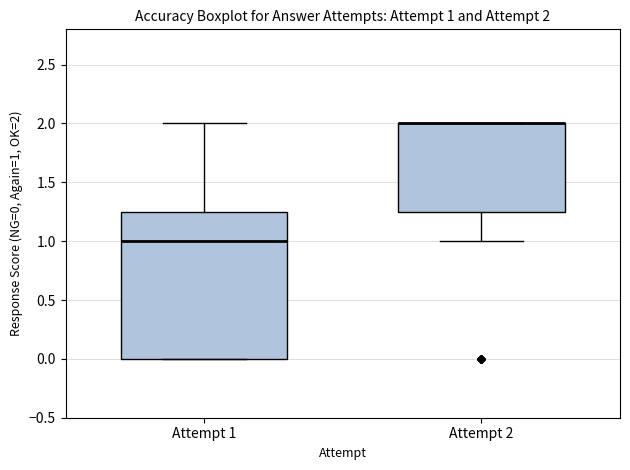

Comparing the boxes themselves (not the whiskers), which one is the tallest?

Attempt 1